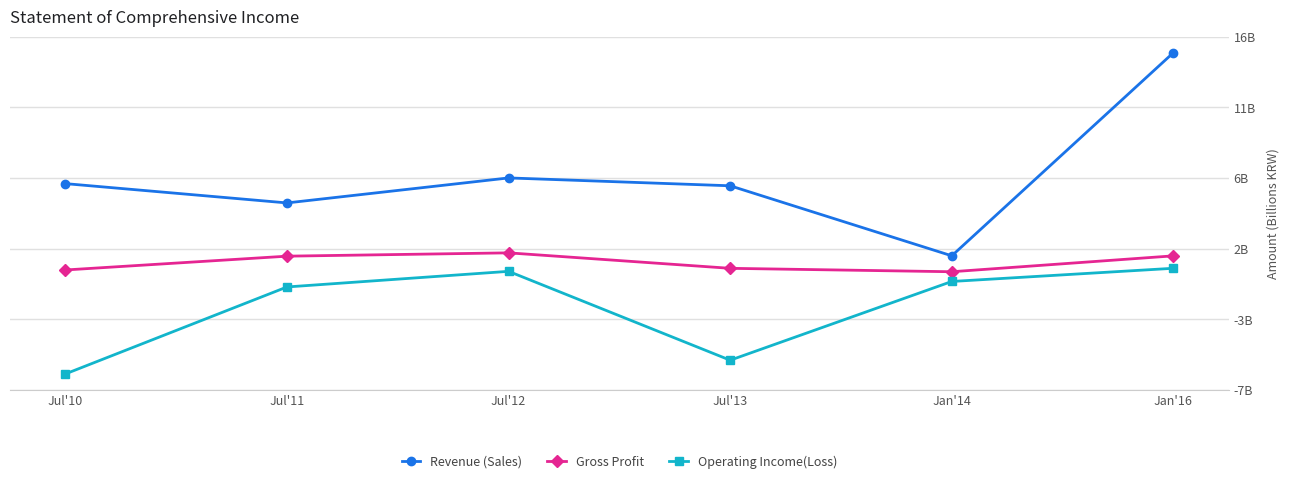

The value of Revenue (Sales) at Jul'12 is 3.1. True or false?

False